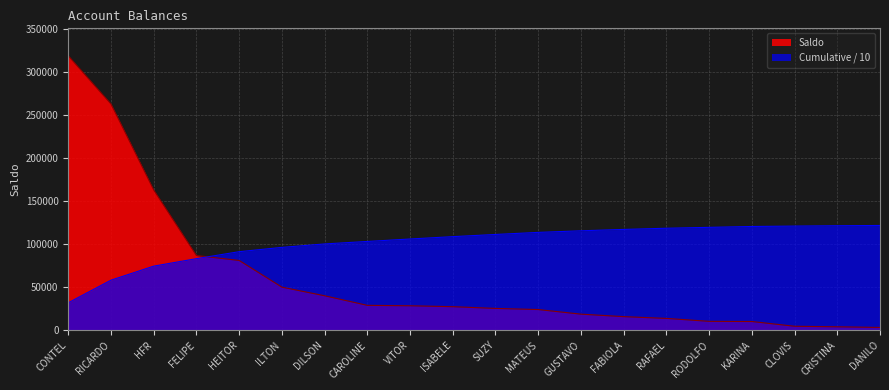

Where does the data first go above 27324?

CONTEL